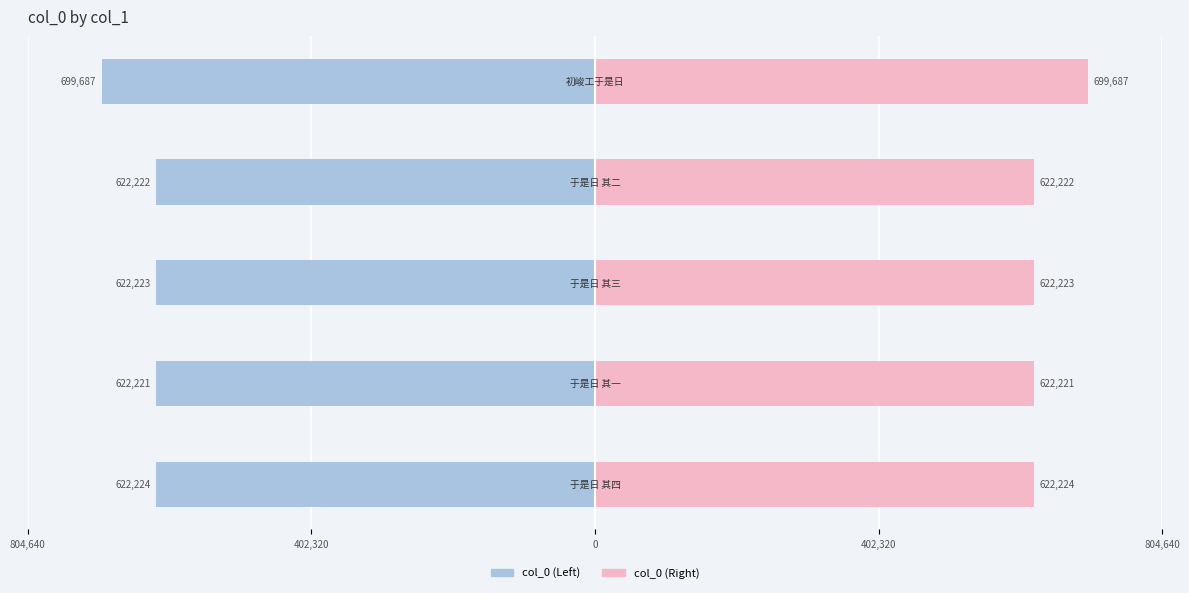

What is the sum of all col_0 (Left) values?

-3188577